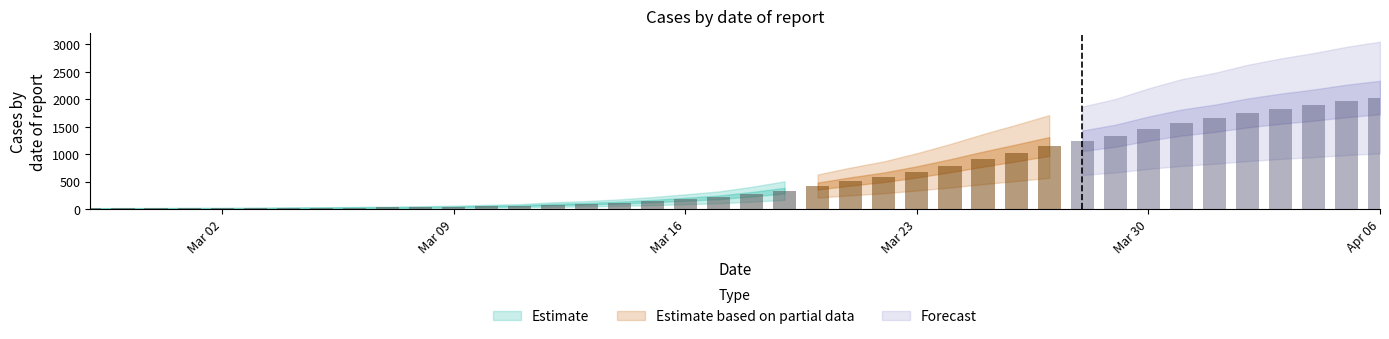

Reading left to right, transcribe all the data shown in this chart.

2020-02-27=13	2020-02-28=14	2020-02-29=15	2020-03-01=17	2020-03-02=17	2020-03-03=19	2020-03-04=22	2020-03-05=24	2020-03-06=28	2020-03-07=31	2020-03-08=36	2020-03-09=43	2020-03-10=53	2020-03-11=62	2020-03-12=85	2020-03-13=98	2020-03-14=119	2020-03-15=147	2020-03-16=180	2020-03-17=215	2020-03-18=271	2020-03-19=338	2020-03-20=421	2020-03-21=505	2020-03-22=580	2020-03-23=679	2020-03-24=790	2020-03-25=911	2020-03-26=1024	2020-03-27=1141	2020-03-28=1245	2020-03-29=1337	2020-03-30=1466	2020-03-31=1577	2020-04-01=1654	2020-04-02=1752	2020-04-03=1829	2020-04-04=1895	2020-04-05=1971	2020-04-06=2032